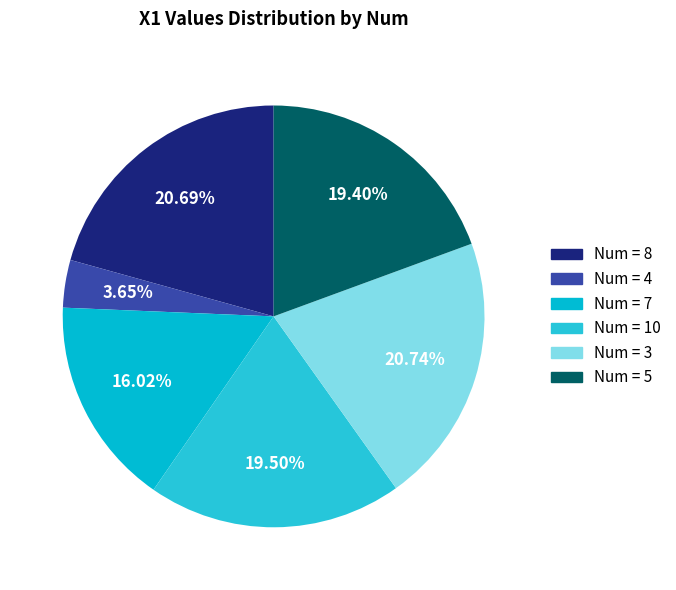

How many slices are in this pie chart?

6